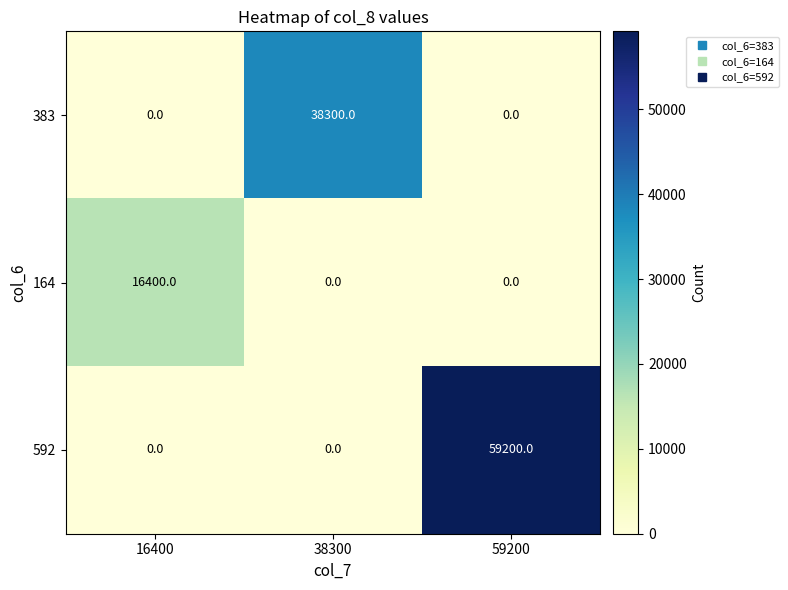

Is it true that 592 equals 84861 at 59200?

False